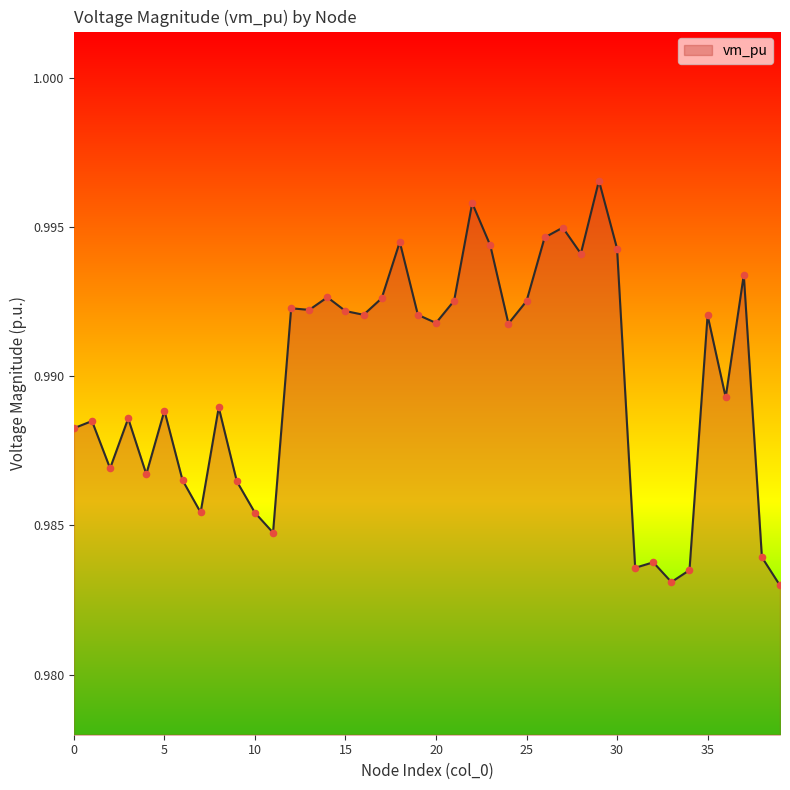

How many lines are shown in the chart?

1